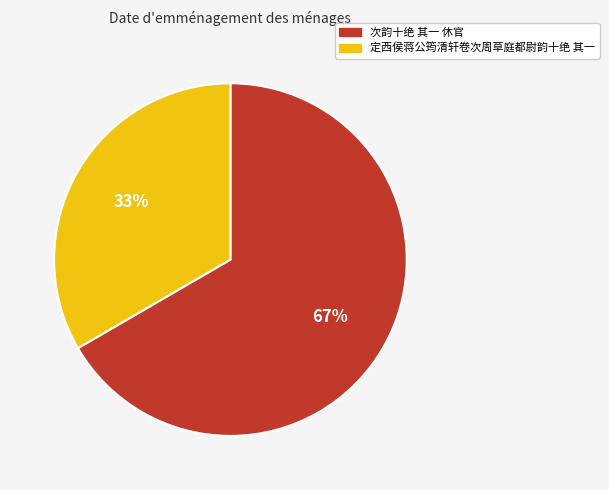

Which category has the biggest portion of the pie?

次韵十绝 其一 休官